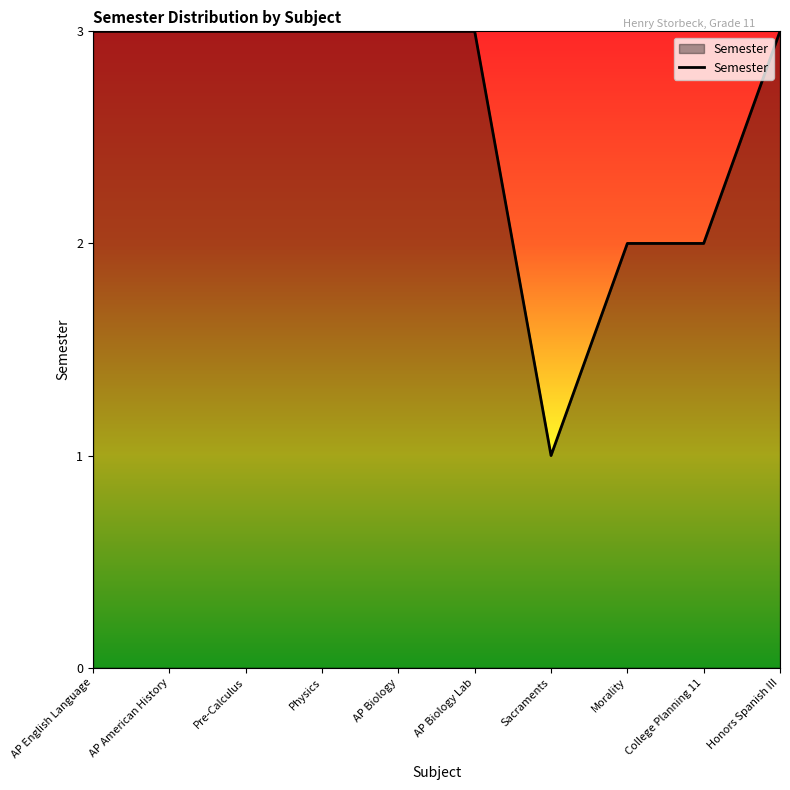

What is the average value?

3